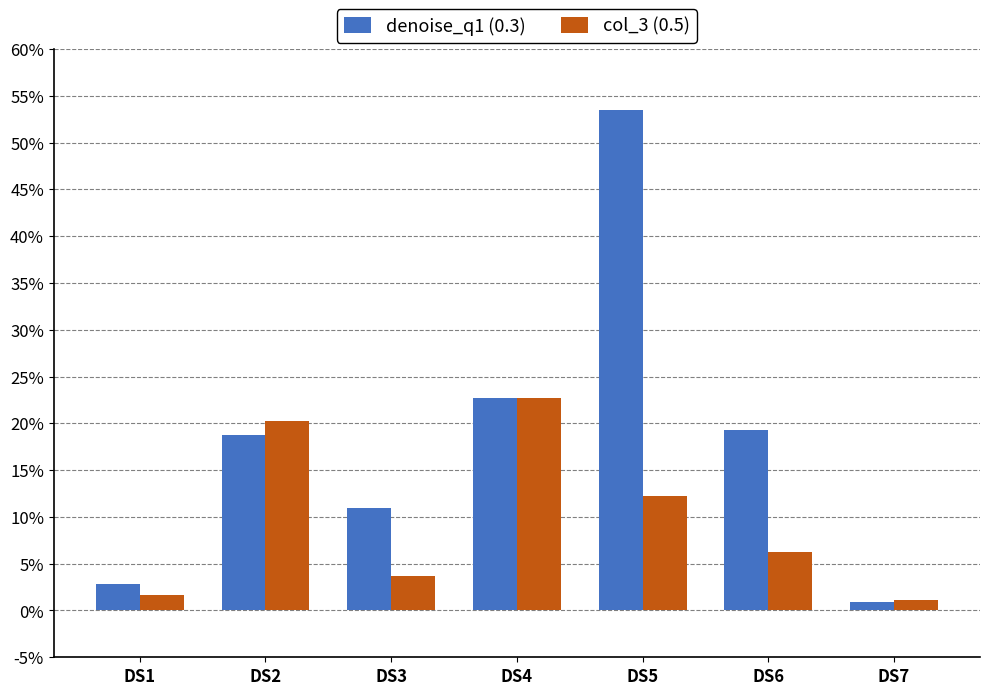

How many bars are there in each group?

2